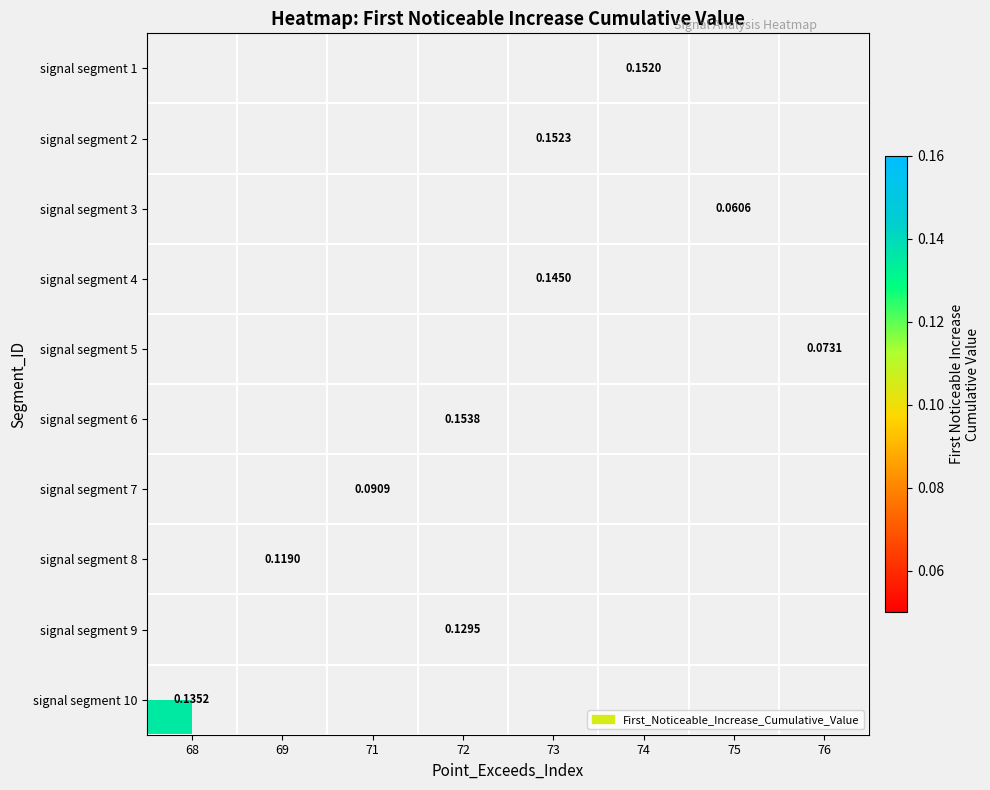

What is the minimum value shown in the chart?

0.1